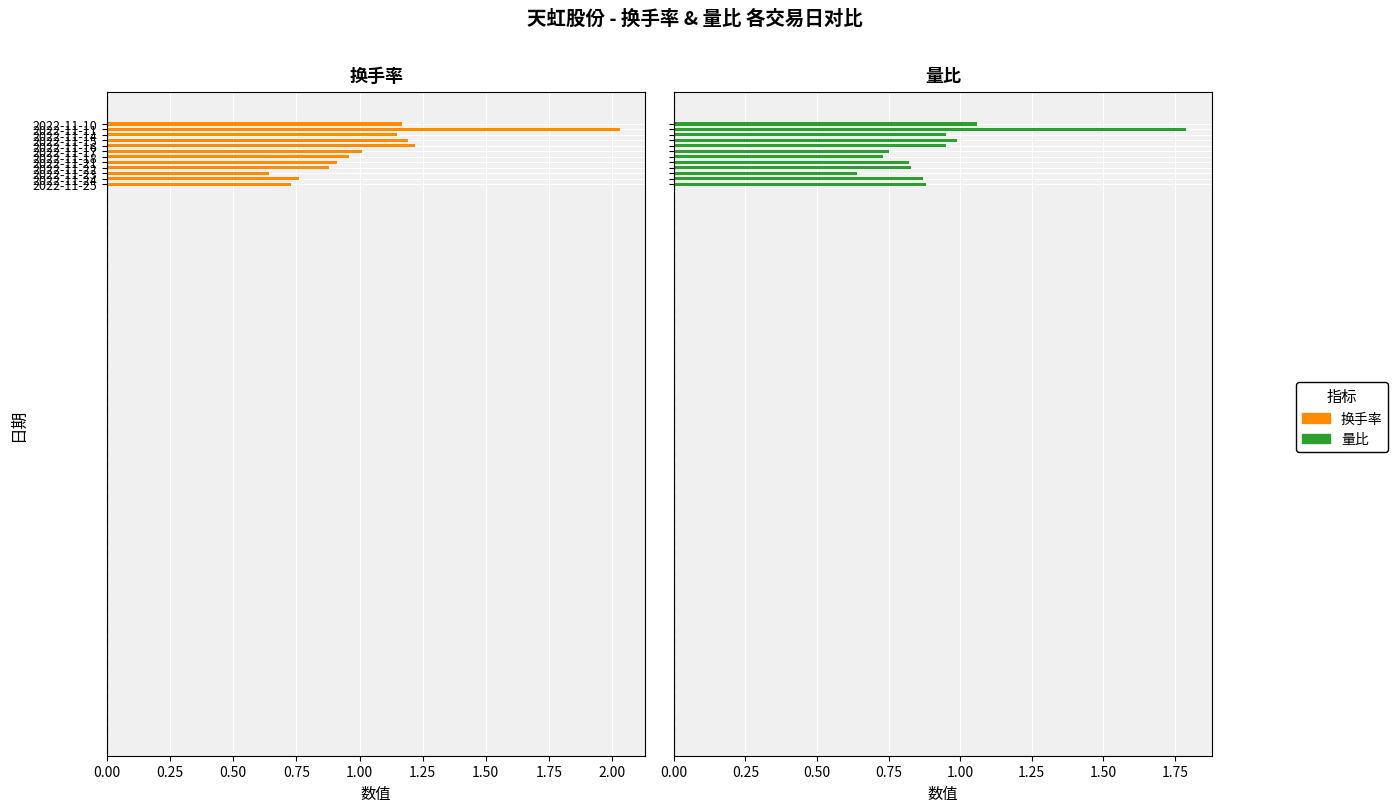

What is the minimum value shown in the chart?

0.6